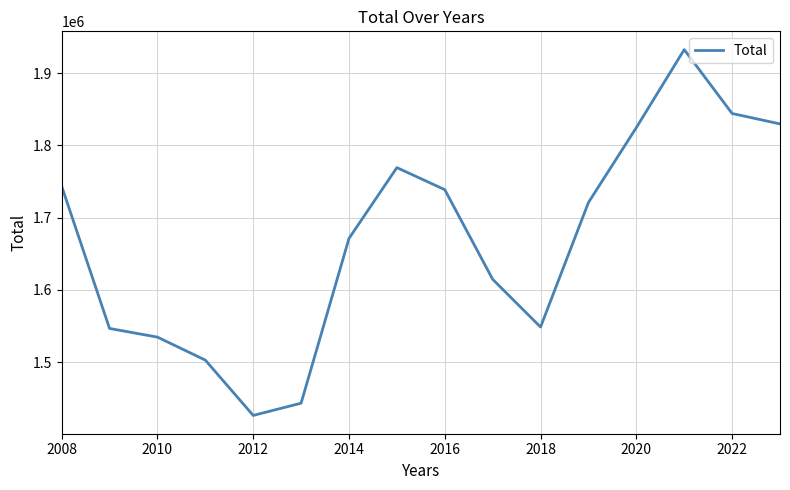

What is the difference between the second highest and second lowest values?

400963.2